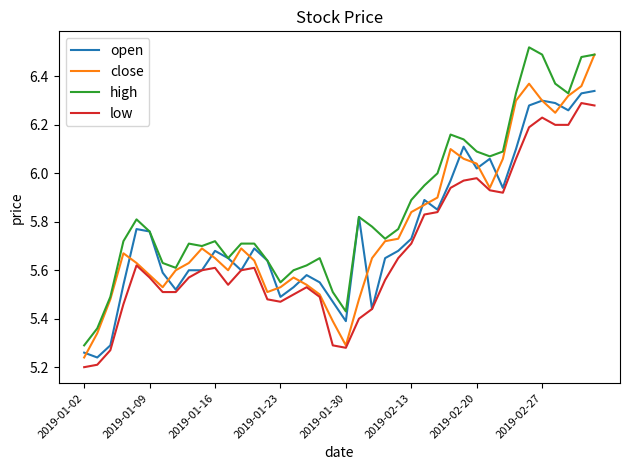

At which label is close closest to 5?

2019-01-02